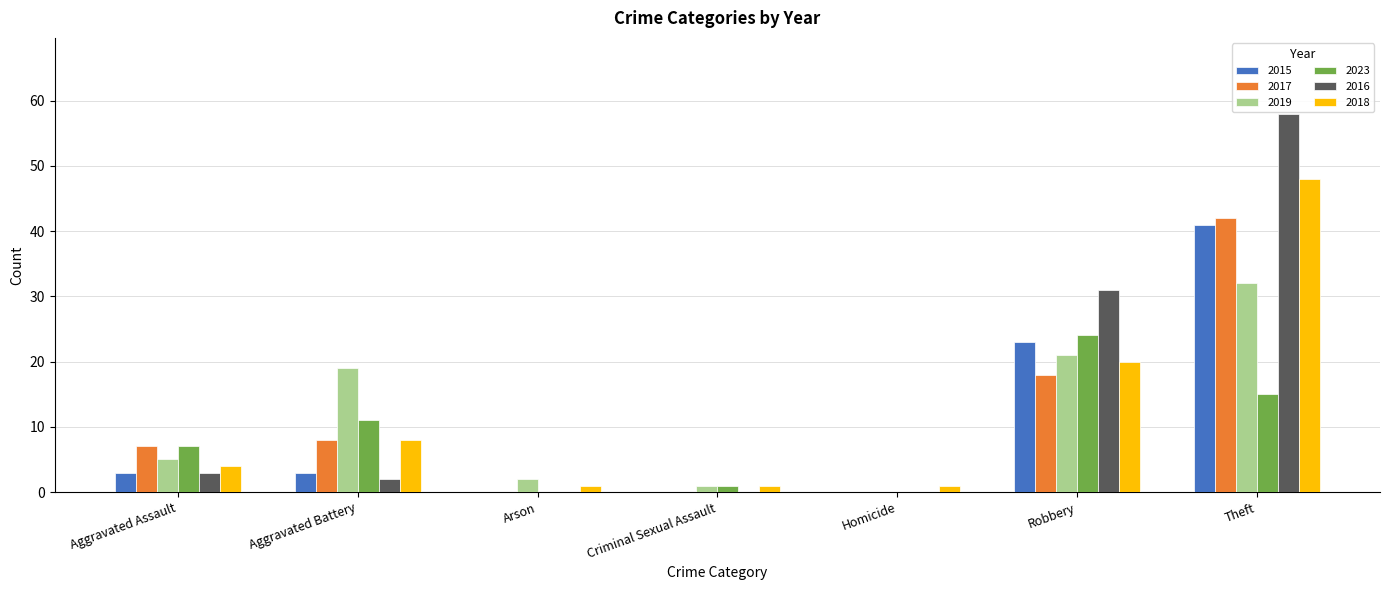

What are all the series names shown in the legend?

2015, 2017, 2019, 2023, 2016, 2018